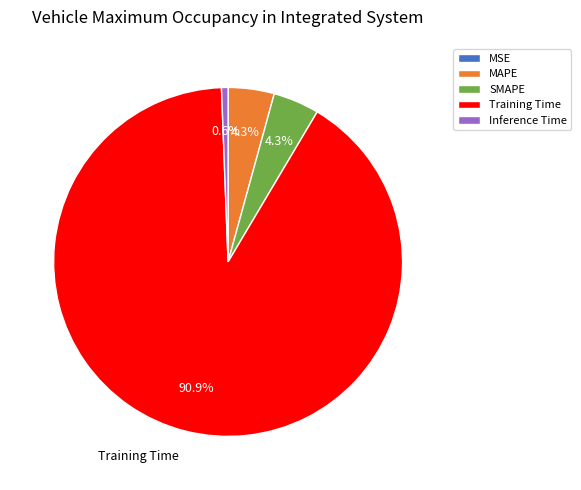

Combined, do Training Time and Inference Time account for over 50%?

Yes